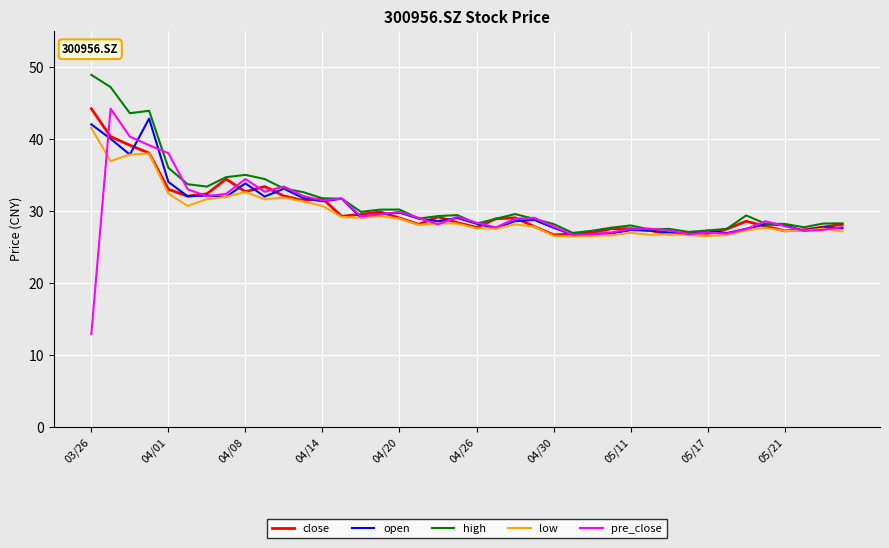

What is the difference between the maximum and minimum values in the open series?

16.2